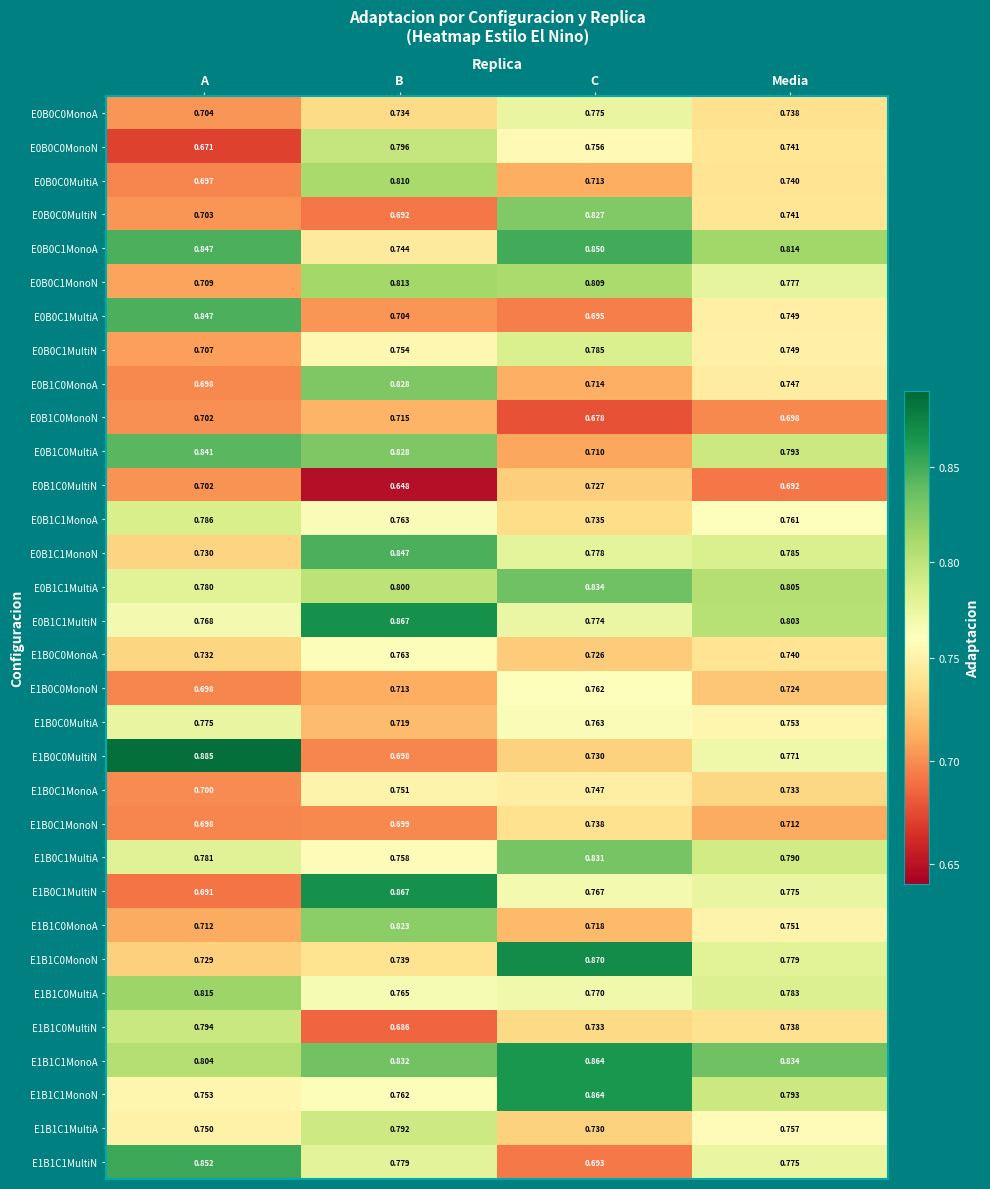

Which label corresponds to the largest value in the chart?

A